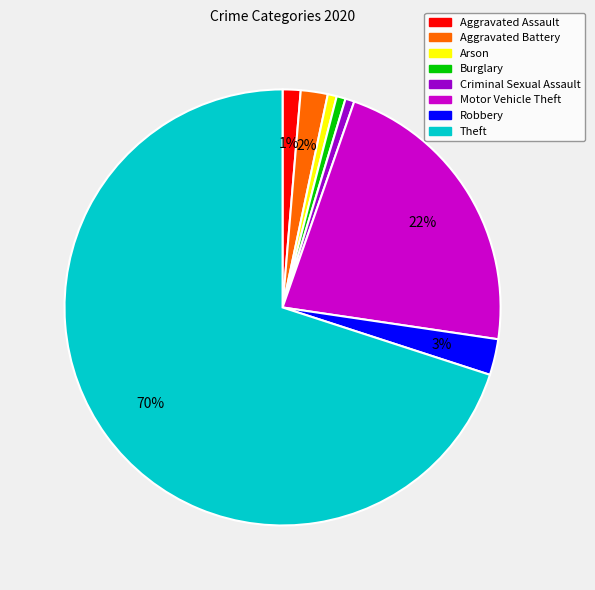

To the nearest percent, what is the average slice percentage?

12%